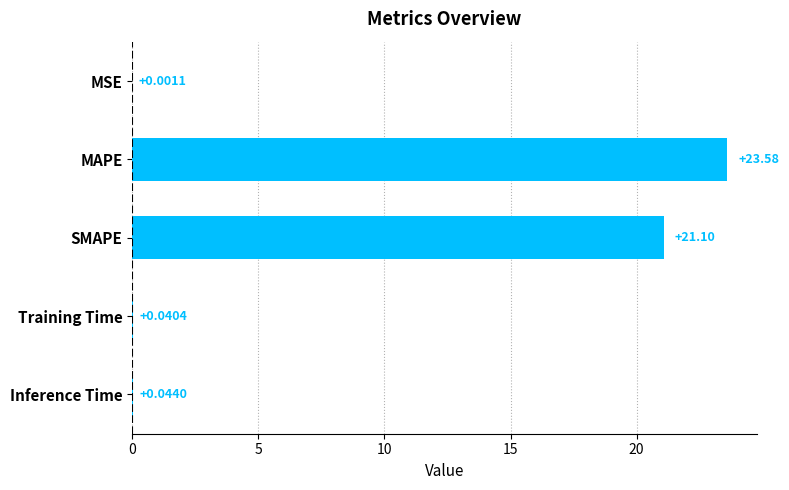

Which label corresponds to the largest value in the chart?

MAPE